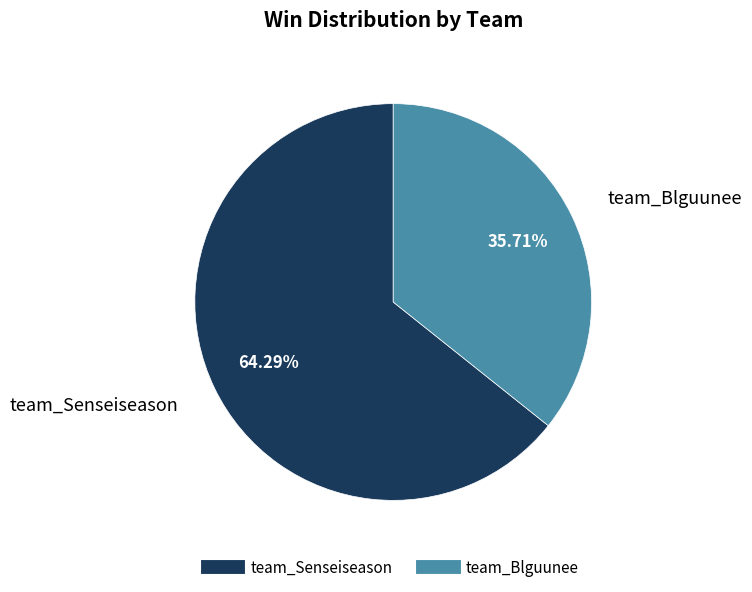

The team_Blguunee slice represents 36% of the pie. True or false?

True